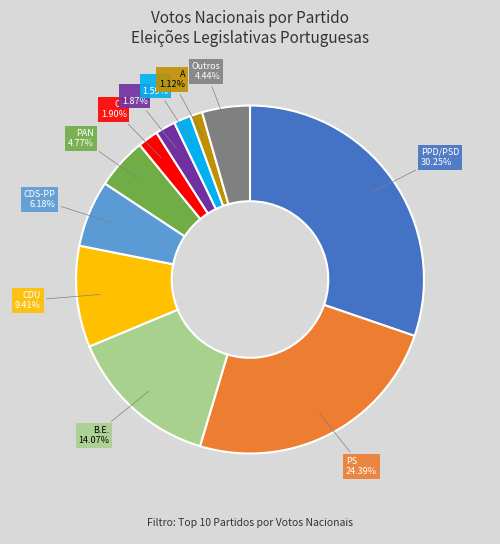

Is there a majority slice in this chart?

No